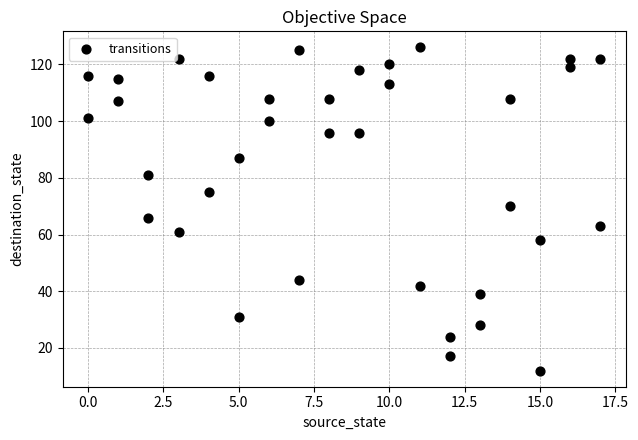

What is the range of X values (max minus min)?

17